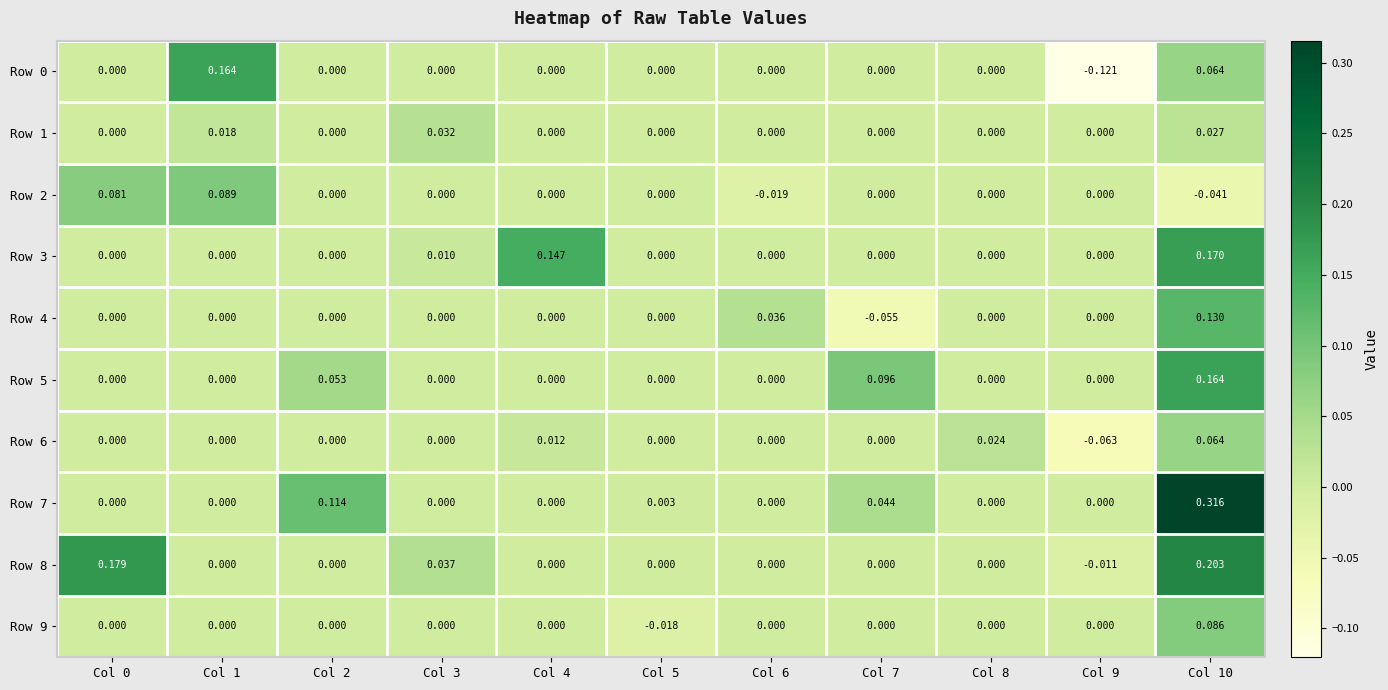

Is the value of Row 9 at Col 2 greater than the value of Row 2 at Col 0?

No